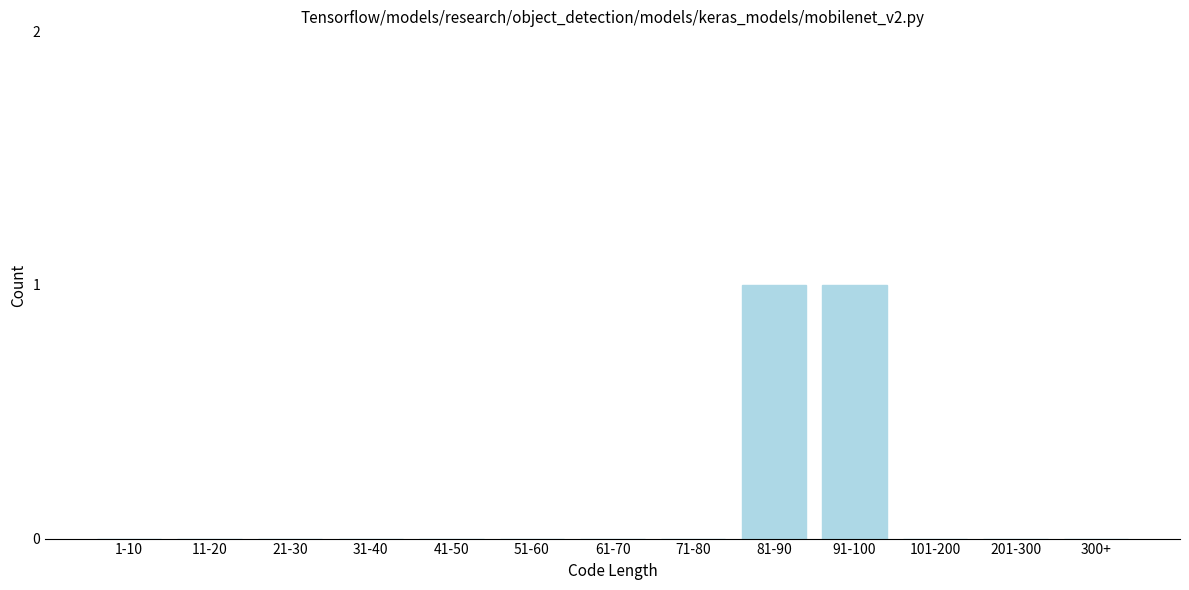

Reading left to right, extract all data points from this chart.

1-10=0	11-20=0	21-30=0	31-40=0	41-50=0	51-60=0	61-70=0	71-80=0	81-90=1	91-100=1	101-200=0	201-300=0	300+=0